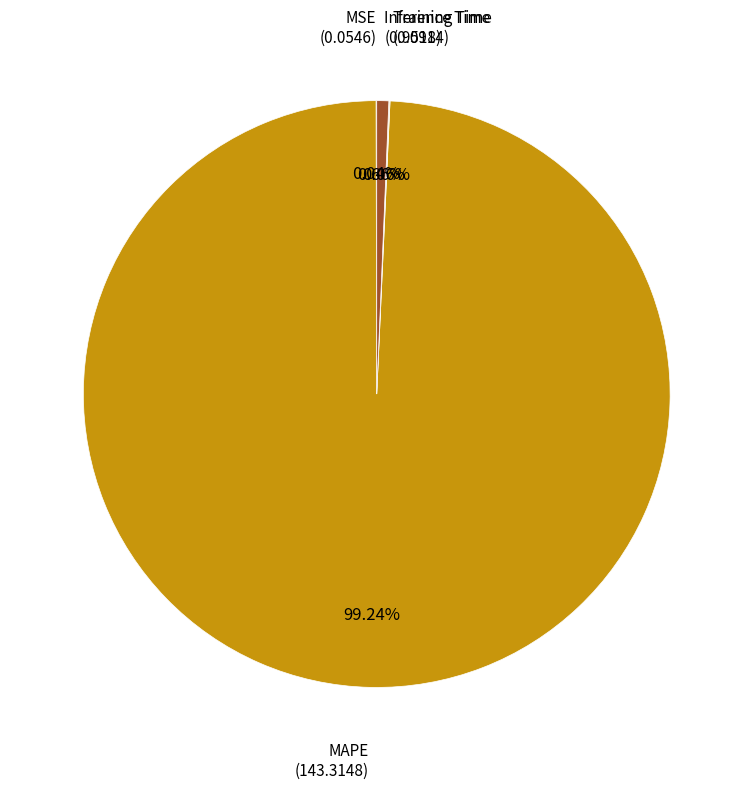

How many segments does this pie chart have?

4